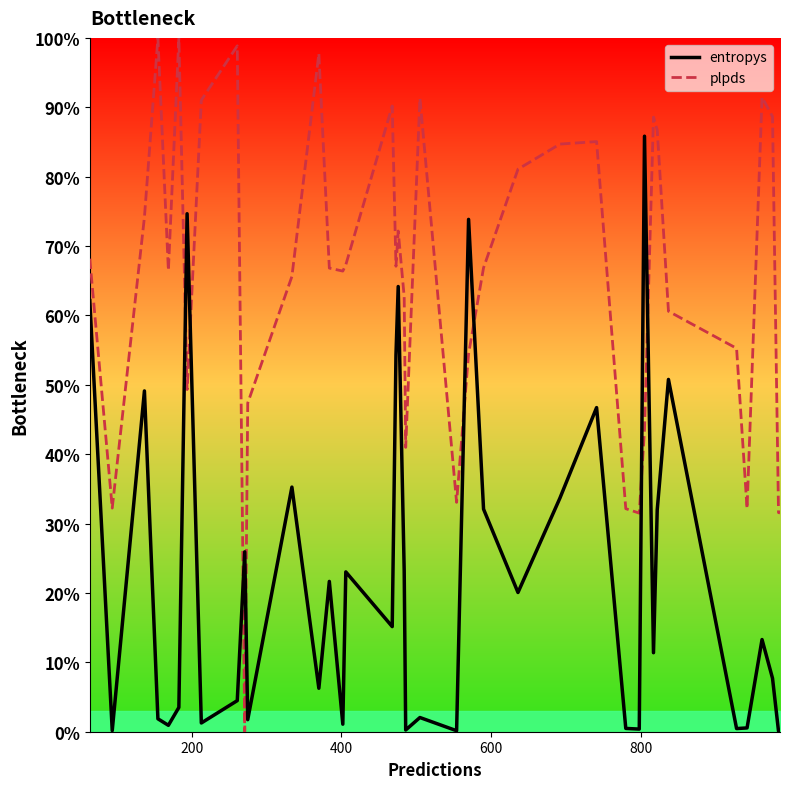

What is the value of the entropys point at the 29th from the left?

0.5